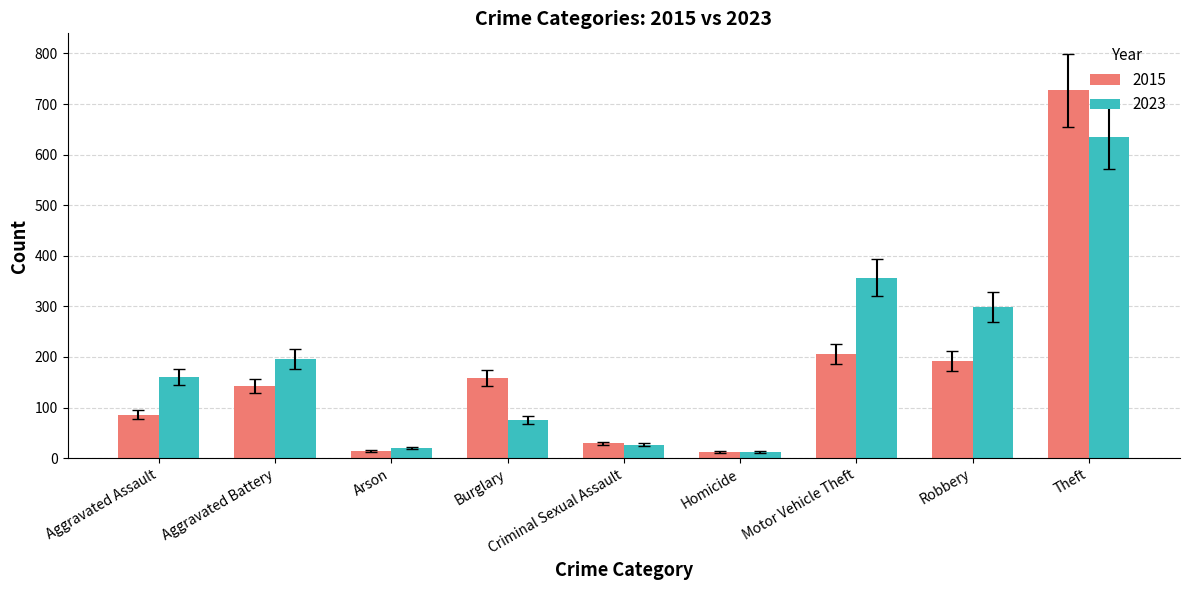

List the series in order of their overall mean, lowest first.

2015, 2023